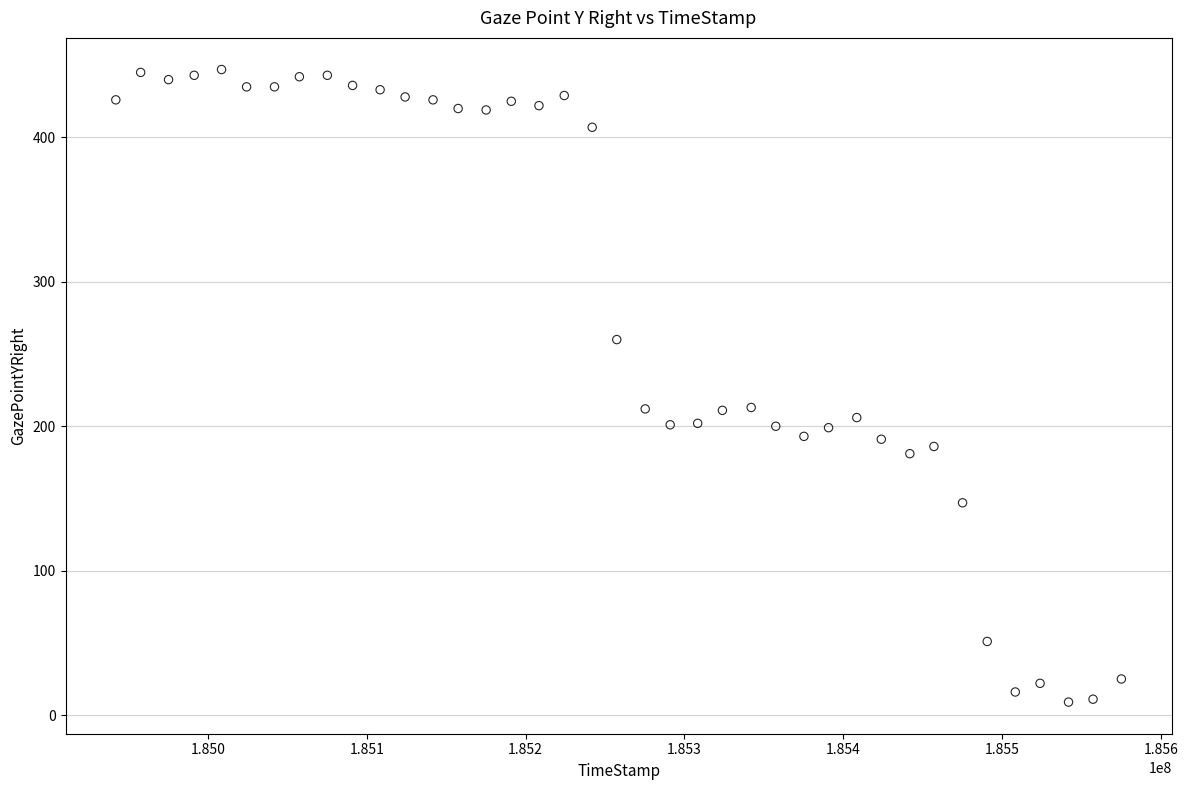

What is the range of X values (max minus min)?

633140